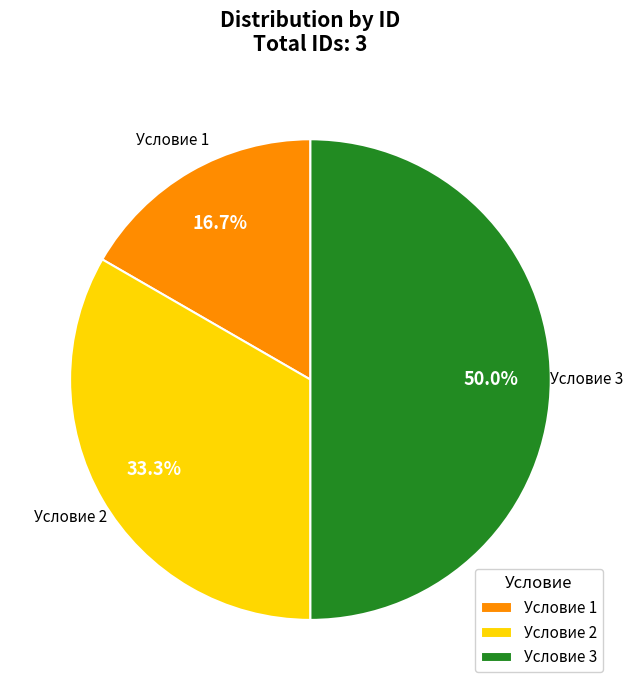

To the nearest percent, what is the combined percentage of Условие 2 and Условие 3?

83%